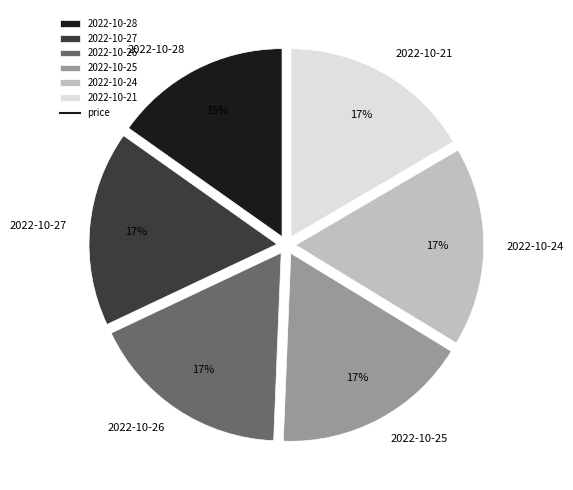

To the nearest percent, what is the average slice percentage?

17%